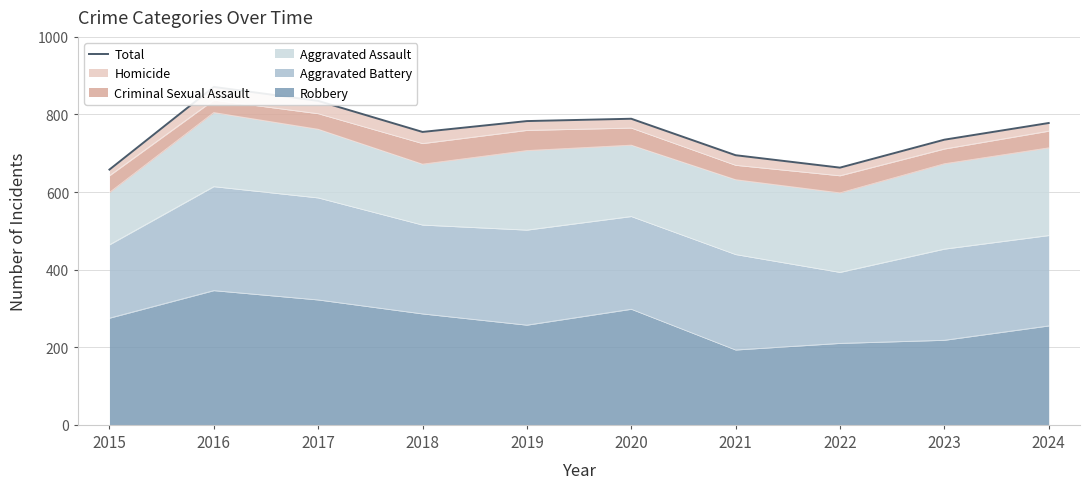

True or false: the data has more than 0 interior local peaks.

True